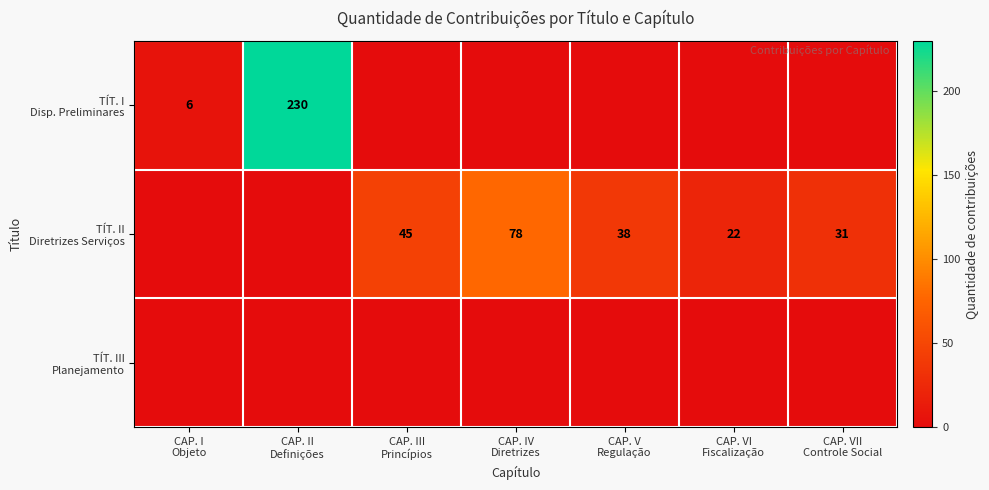

What is the difference between the maximum and second lowest values in the TÍT. II Diretrizes Serviços series?

78